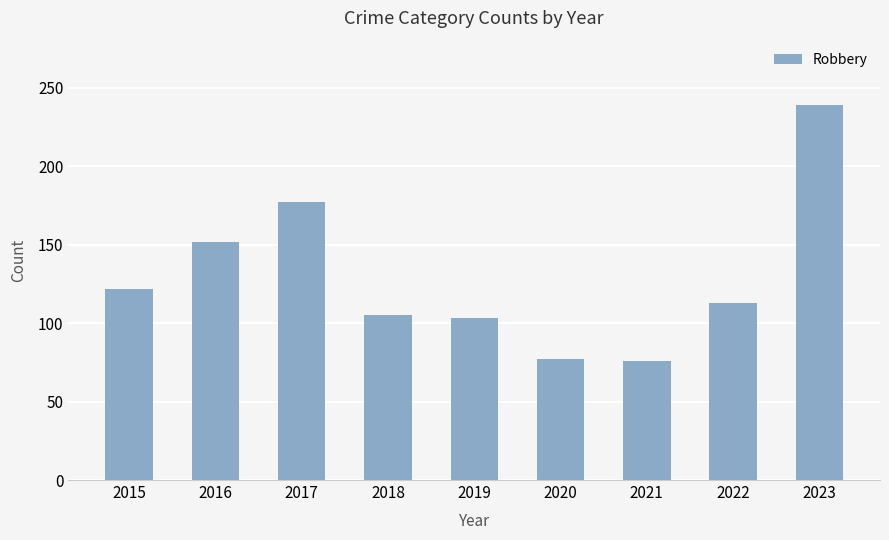

What is the sum of the values at 2020 and 2019?

180